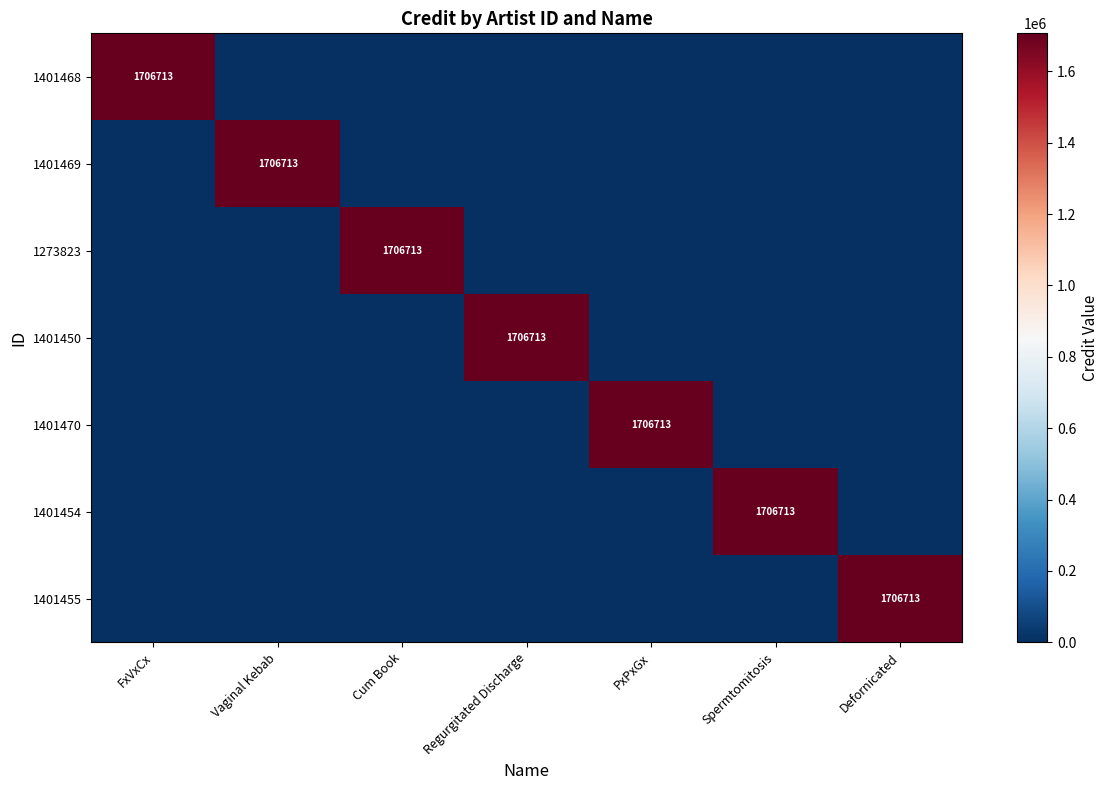

The value of 1401454 at Spermtomitosis is 2333259. True or false?

False